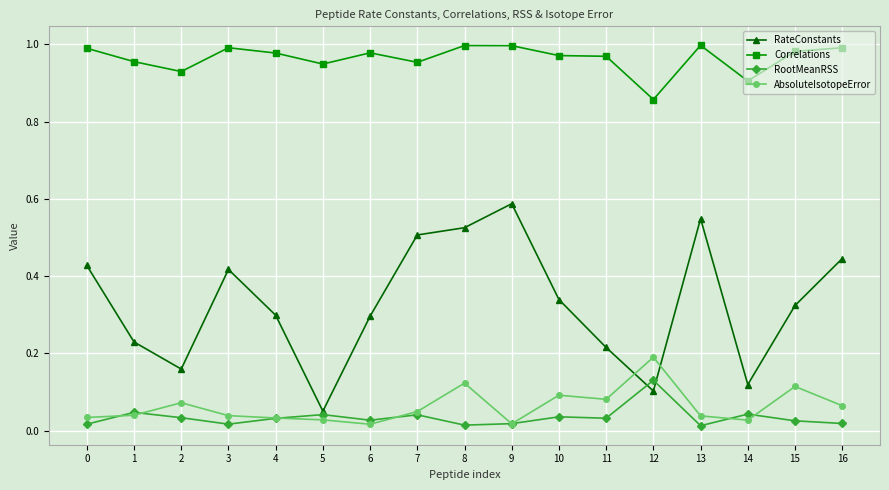

True or false: RootMeanRSS and Correlations intersect in this chart.

False